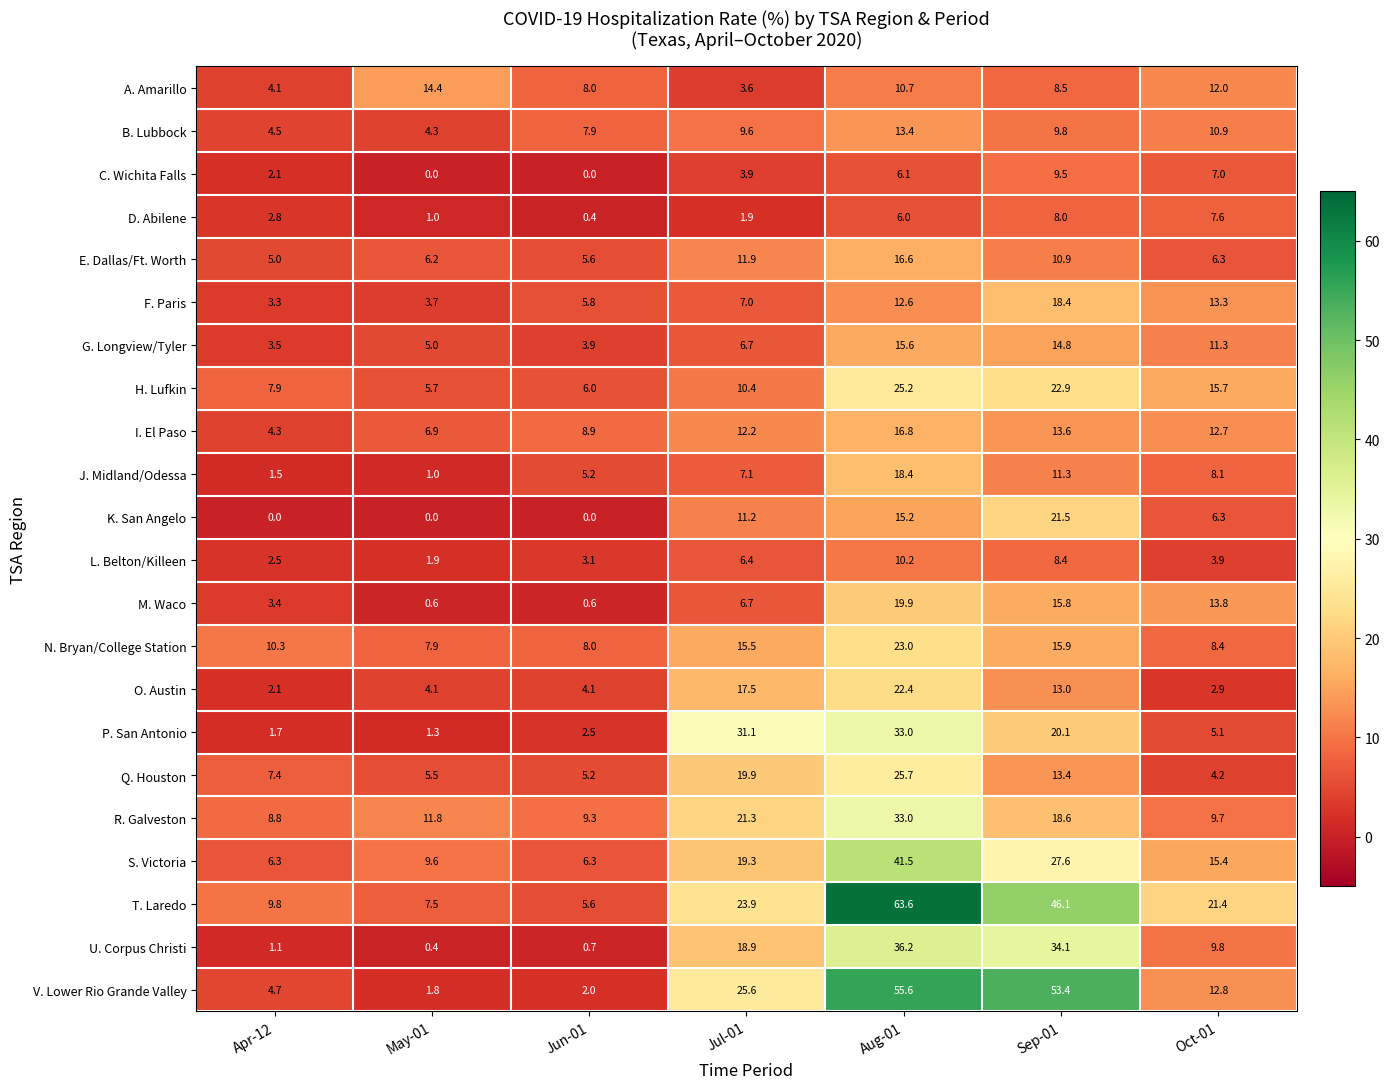

Is it true that V. Lower Rio Grande Valley equals 4.7 at Apr-12?

True